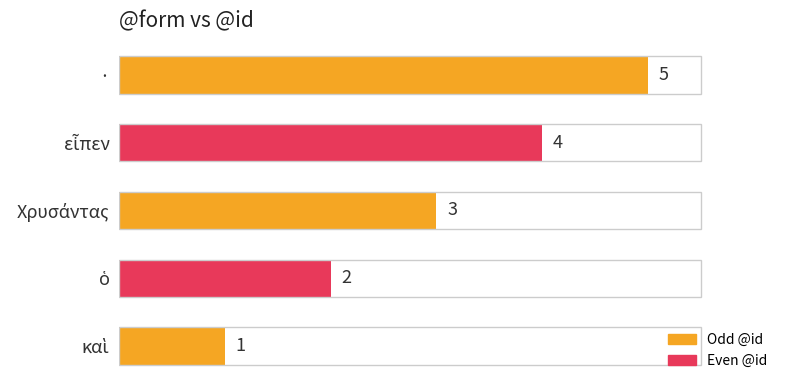

Which category has the highest value across all series?

·